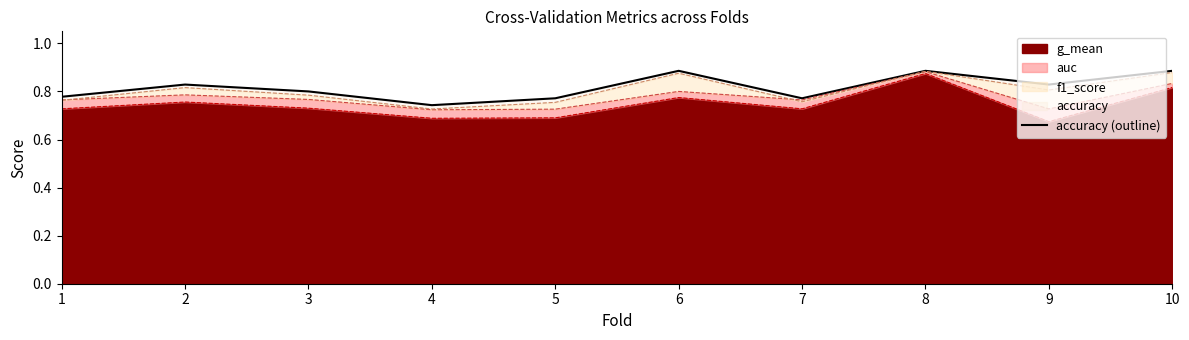

Reading left to right, transcribe all the data shown in this chart.

1=0.8	2=0.8	3=0.8	4=0.7	5=0.8	6=0.9	7=0.8	8=0.9	9=0.8	10=0.9